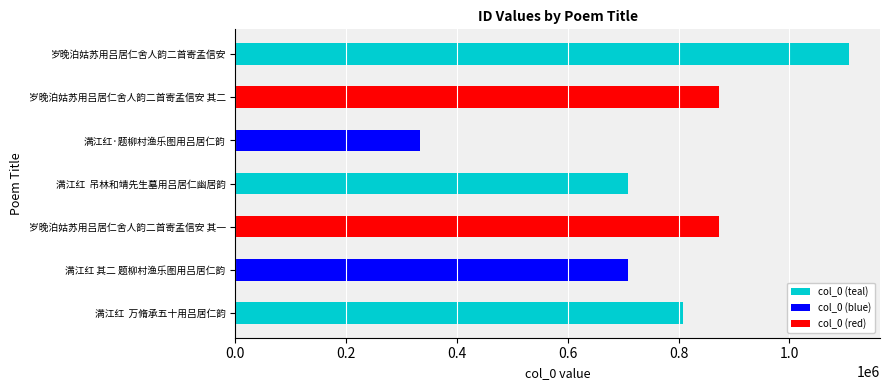

What is the sum of the values at 满江红  万脩承五十用吕居仁韵 and 满江红  吊林和靖先生墓用吕居仁幽居韵?

1515698